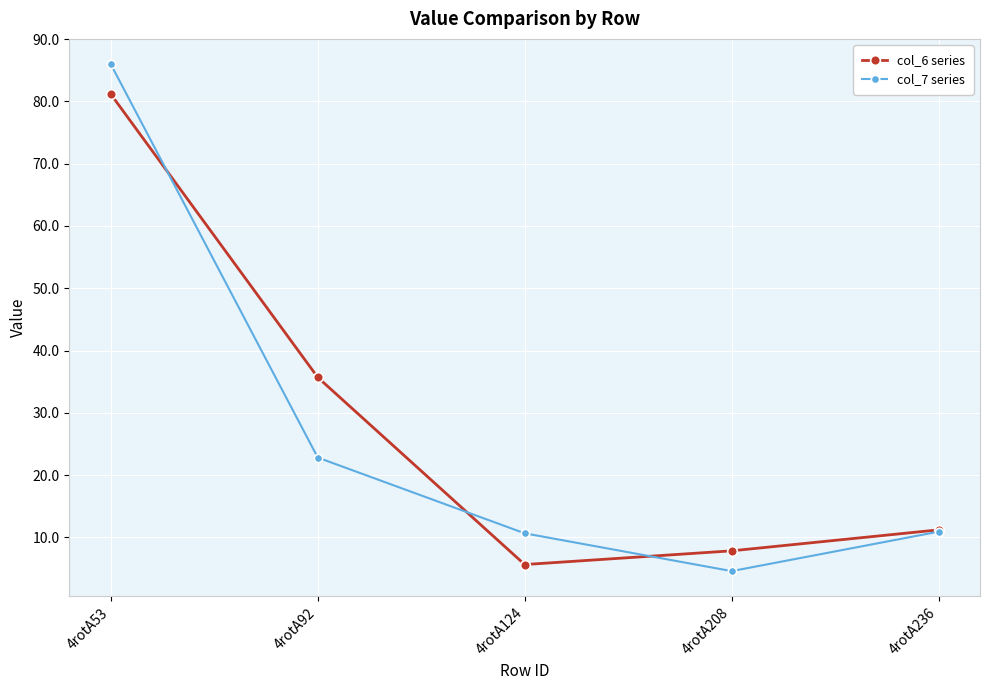

Where does the col_7 series series first go above 10?

4rotA53